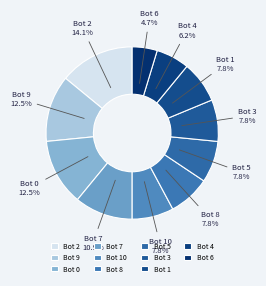

To the nearest percent, what is the average slice percentage?

9%